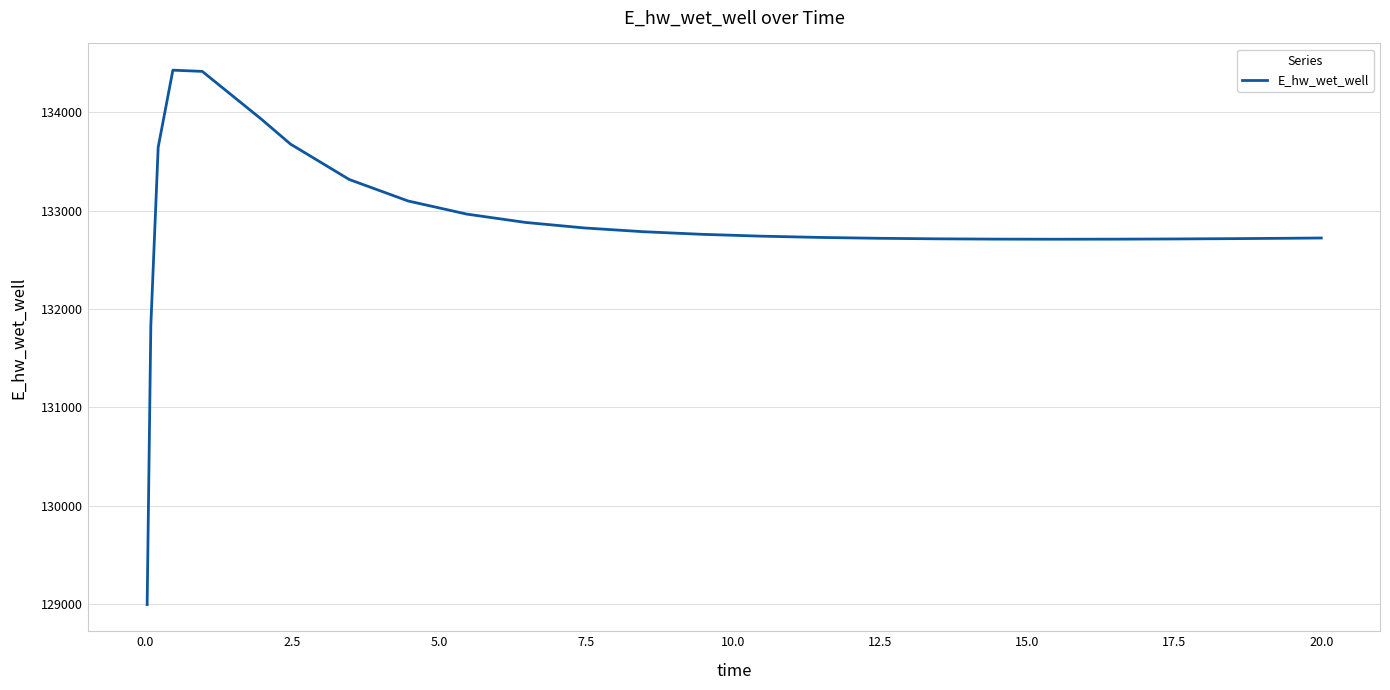

How many series are shown in this chart?

1